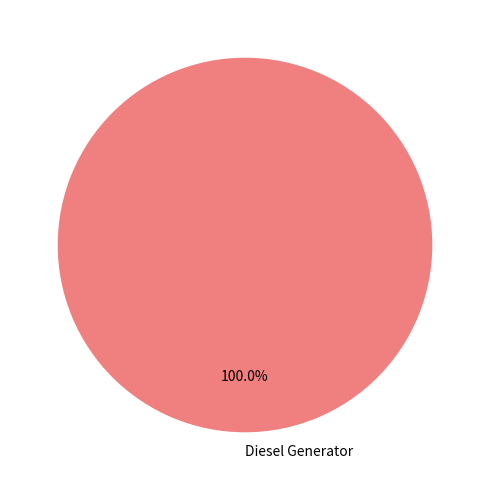

Which slice represents more than half of the pie?

Diesel Generator